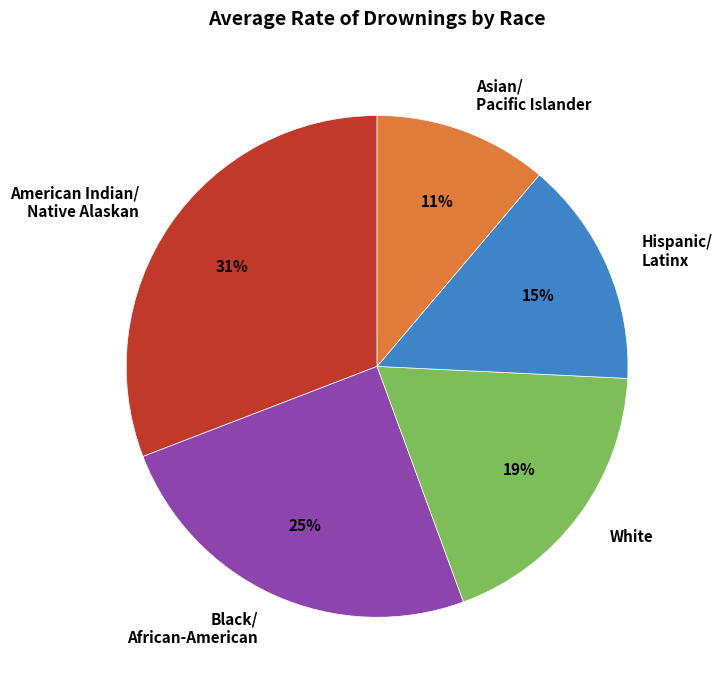

True or false: American Indian/ Native Alaskan accounts for 22% of the total.

False